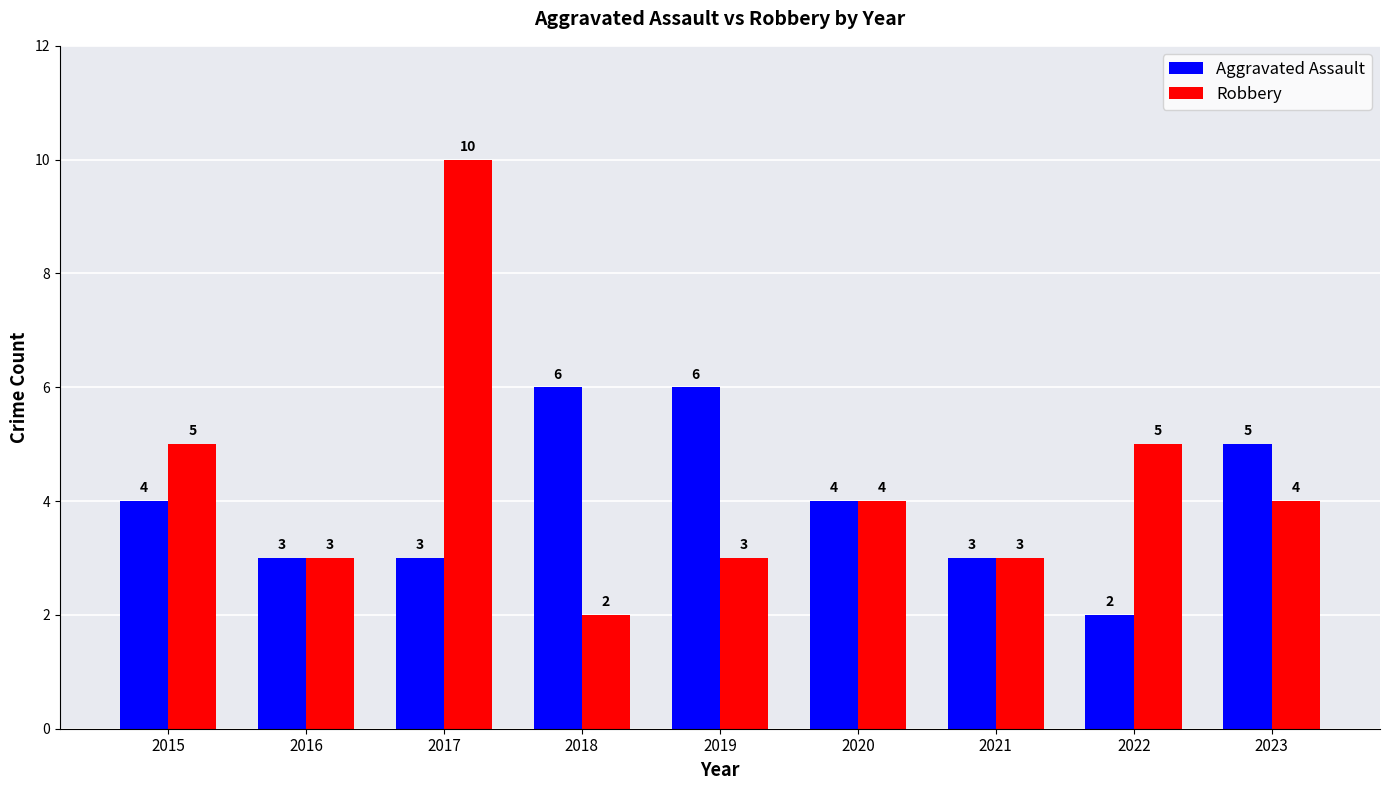

How many data points in Aggravated Assault are less than 4?

4